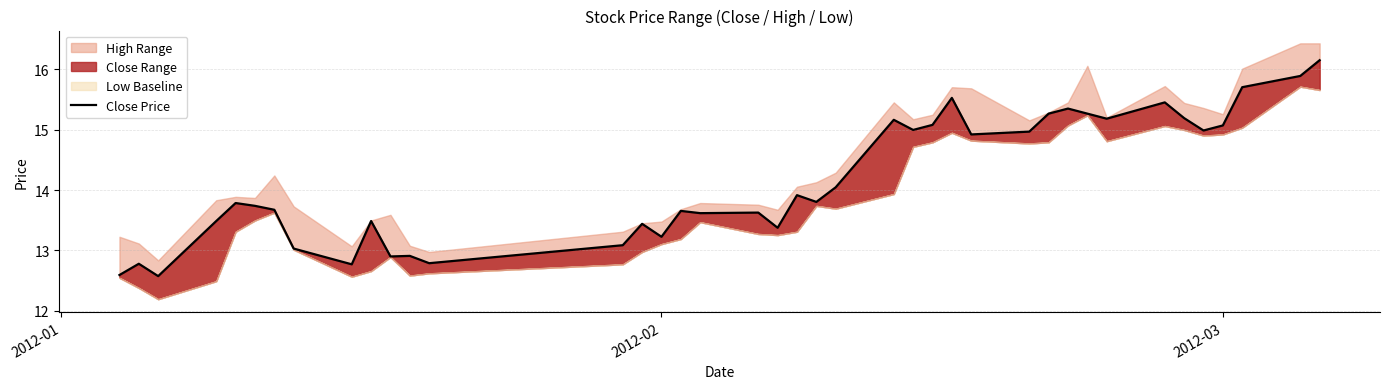

What is the value of the 11th point from the left?

12.9